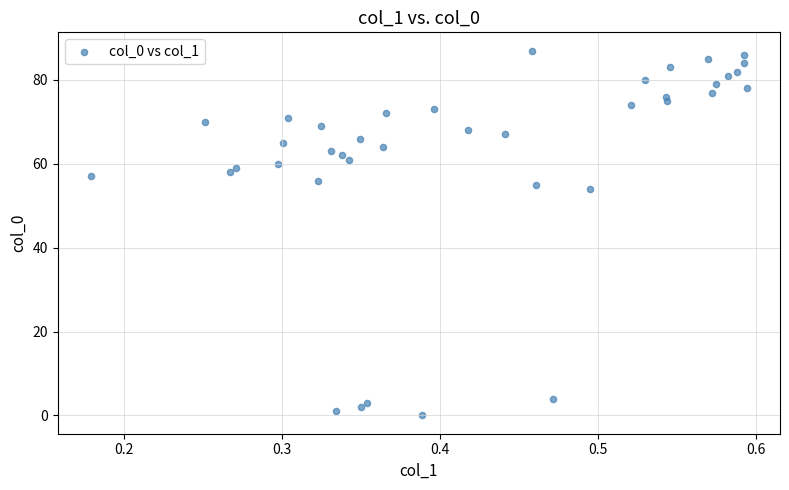

What Y value in the scatter plot is closest to 43?

54